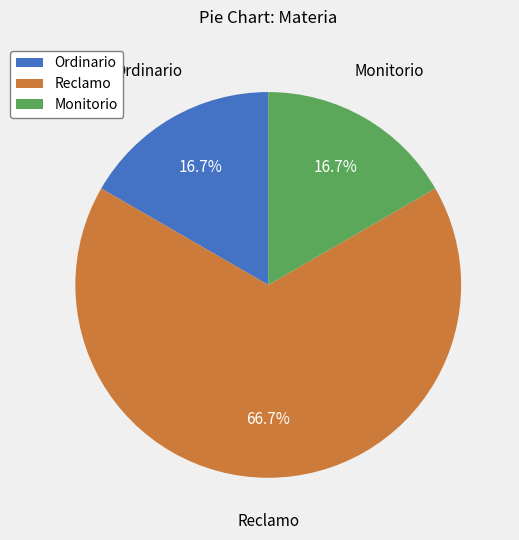

To the nearest percent, what is the average slice percentage?

33%